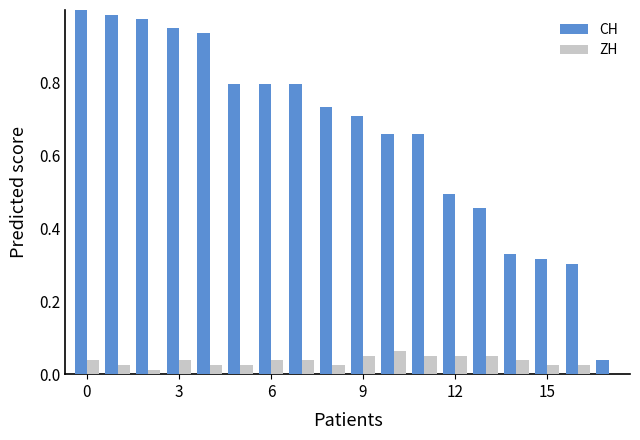

What is the sum of all ZH values?

0.6